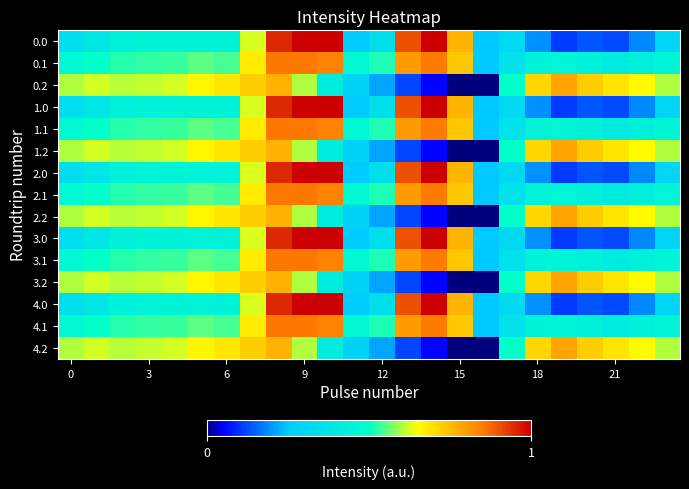

Which label corresponds to the smallest value in the chart?

16